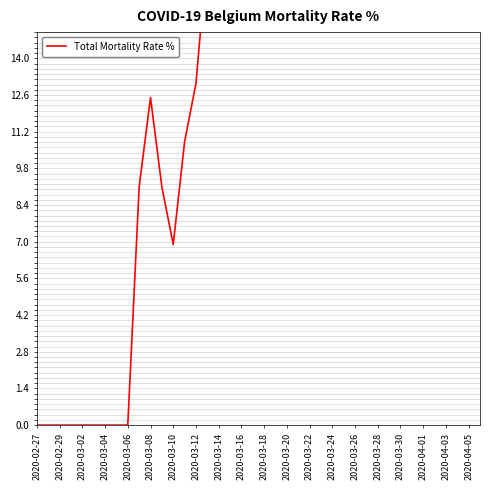

Reading left to right, list all the values displayed in this chart.

0.0	0.0	0.0	0.0	0.0	0.0	0.0	0.0	0.0	9.1	12.5	9.1	6.9	10.8	13.0	18.0	24.1	26.7	23.4	24.3	24.2	24.1	24.4	24.8	25.9	27.0	25.5	25.4	25.0	23.3	24.0	23.9	23.1	22.7	22.1	21.7	21.0	21.2	21.1	20.7